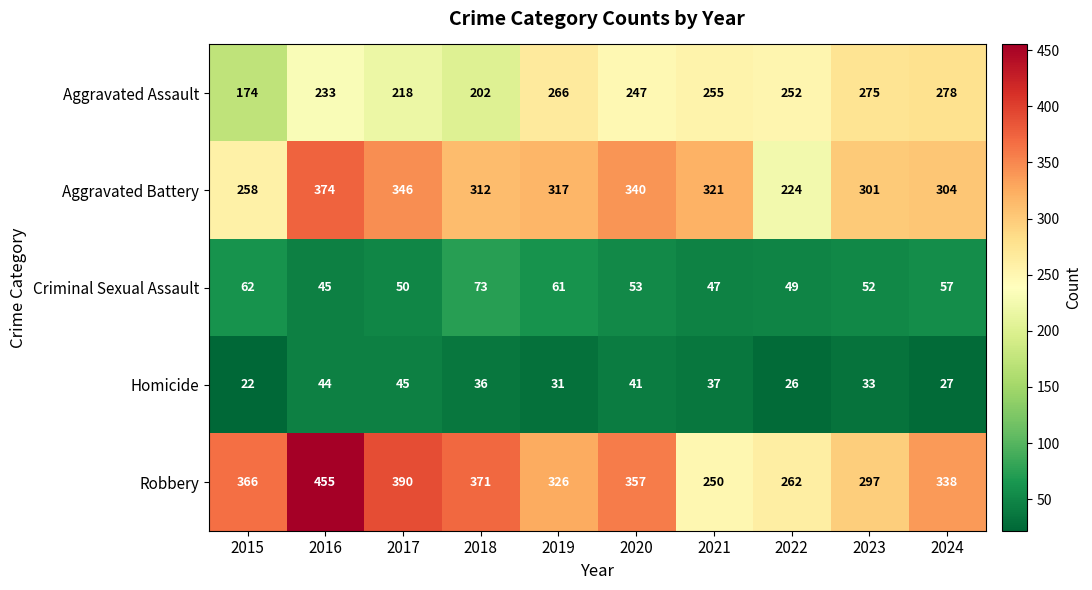

Which series changed the most between 2016 and 2019?

Robbery